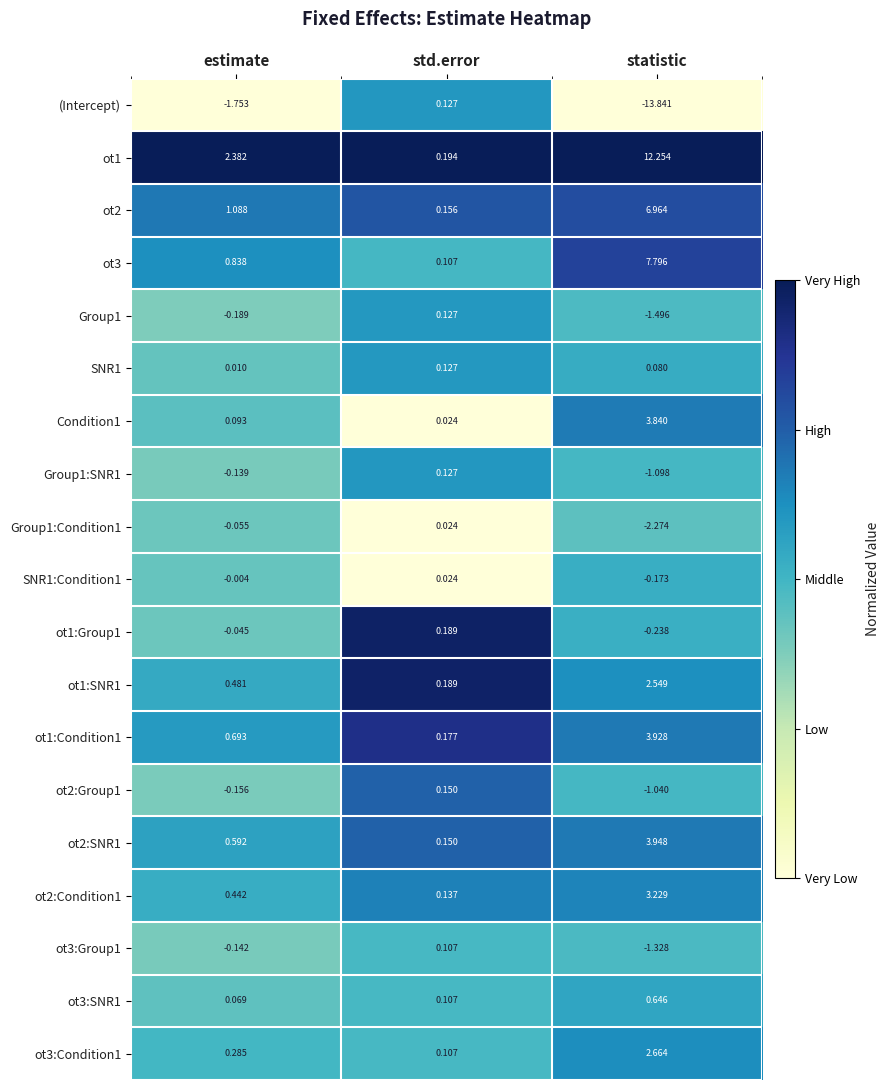

At which category is the sum across all series the highest?

statistic